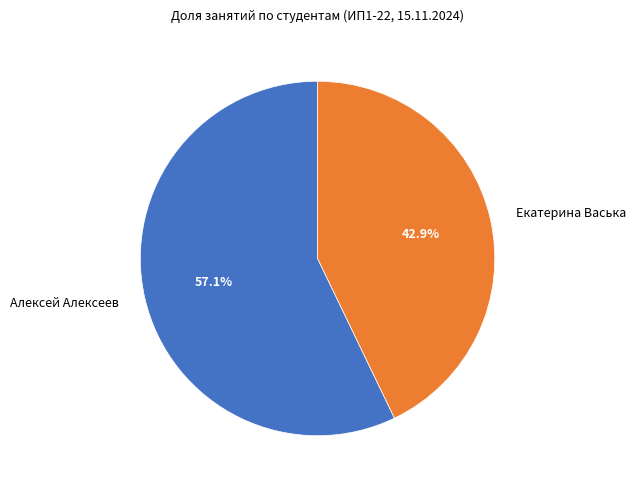

What is the smallest slice in the pie chart?

Екатерина Васька